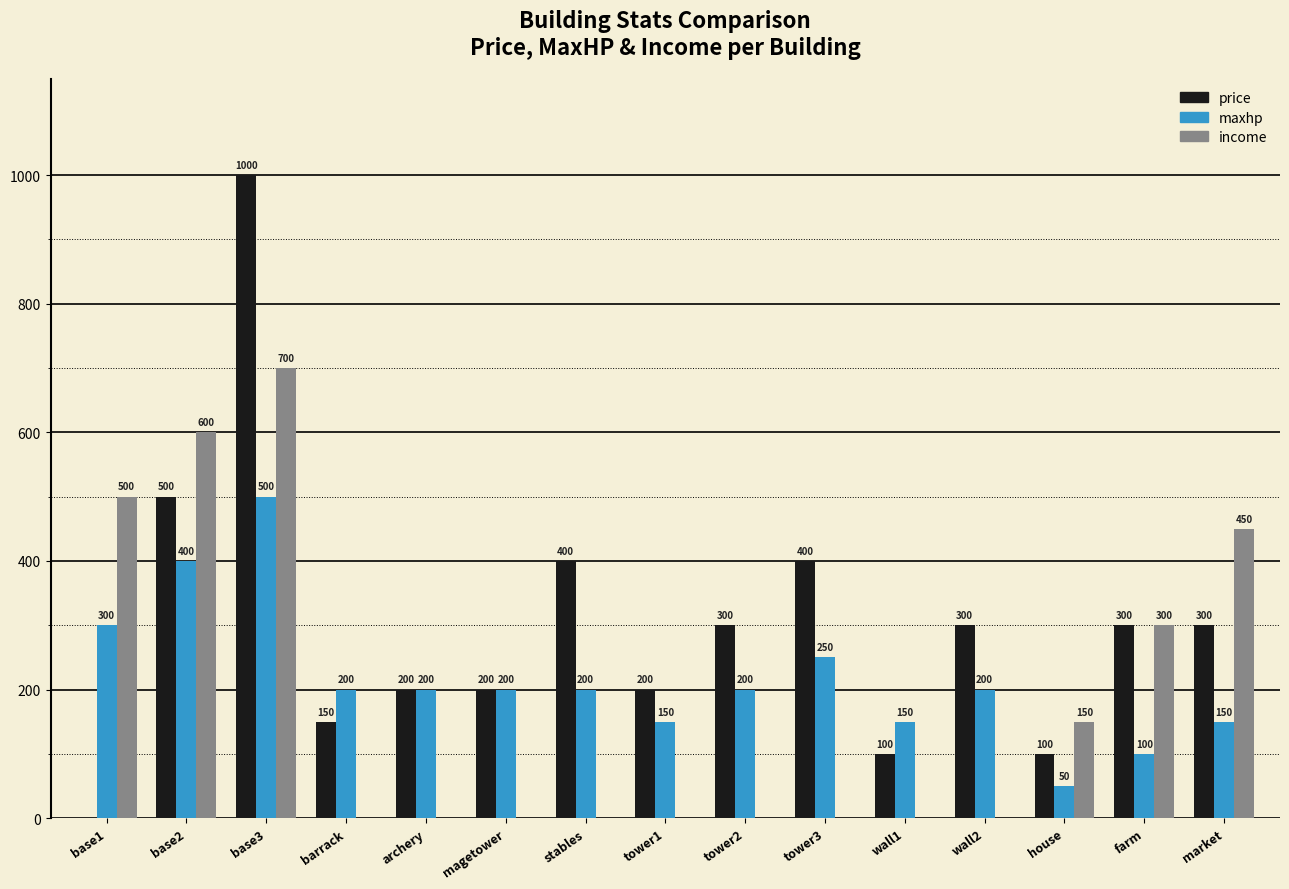

What is the difference between the maxhp values at market and stables?

50